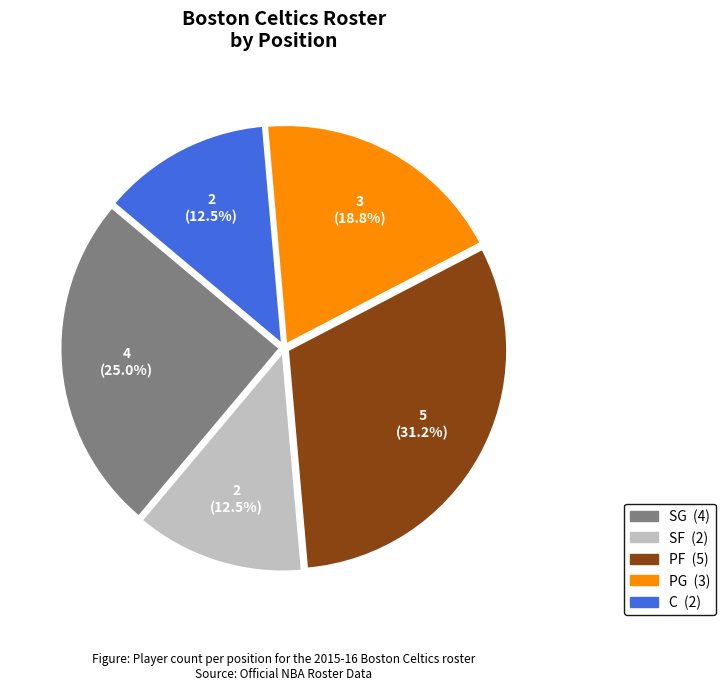

Approximately how many times larger is the value at SF compared to SG?

0.5